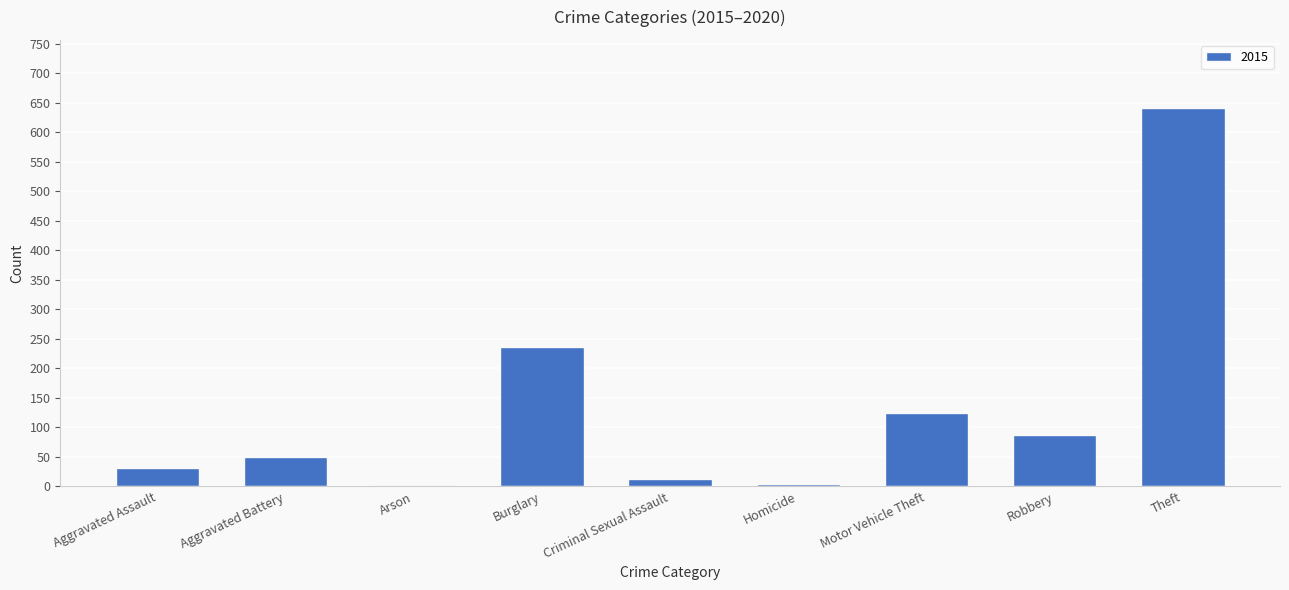

Which category has the highest value across all series?

Theft